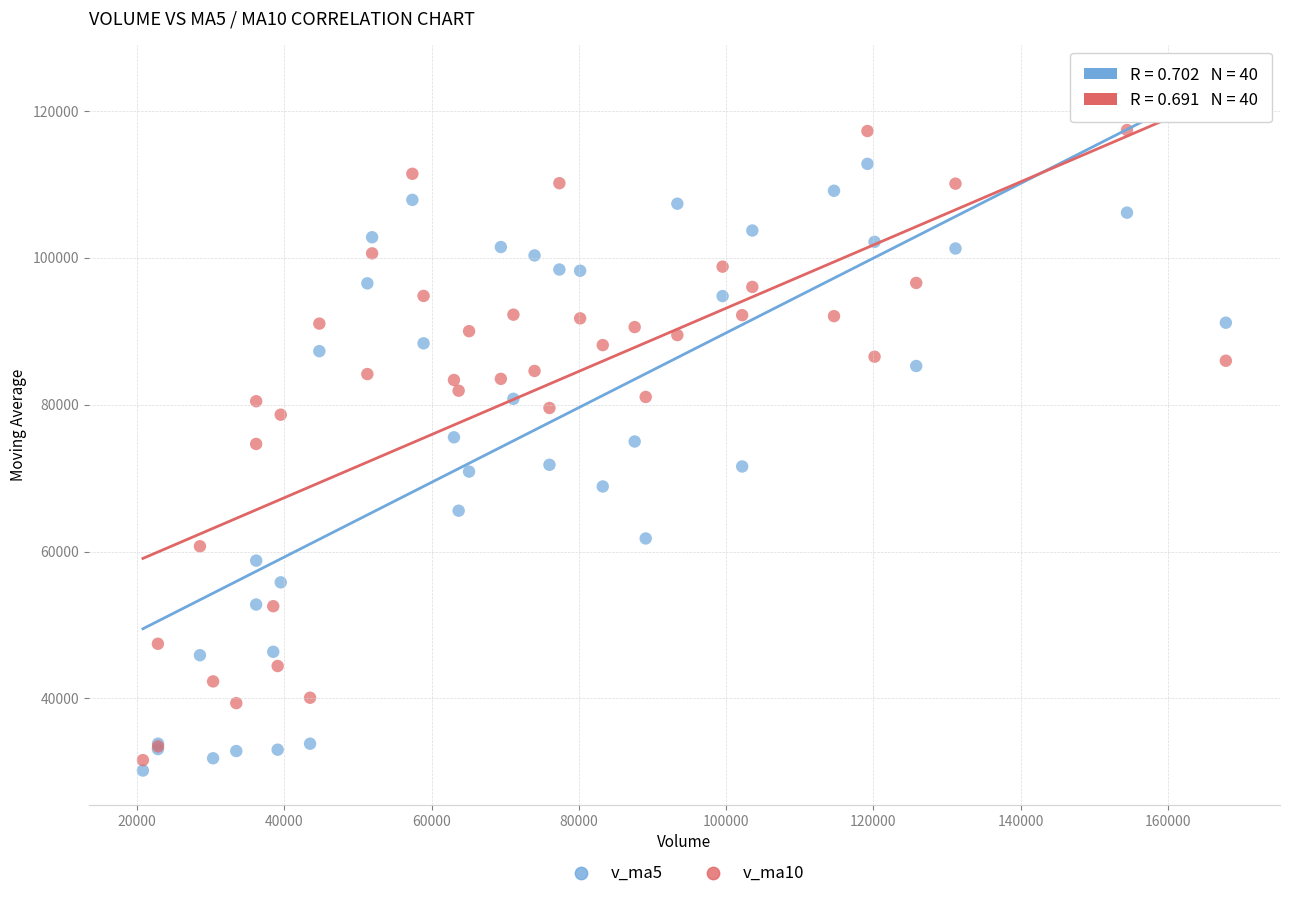

Which series has the largest Y range (max minus min)?

v_ma10